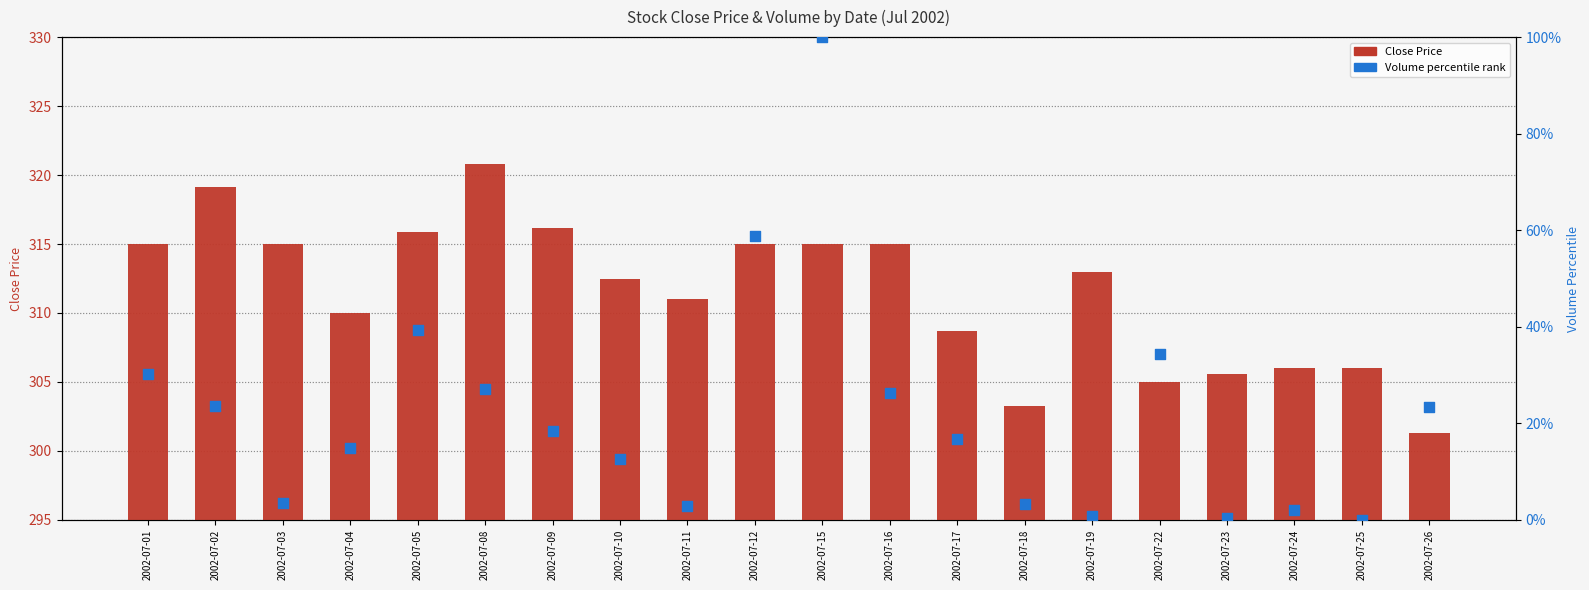

Is the value of Volume % rank at 2002-07-15 greater than the value of Close Price at 2002-07-24?

Yes